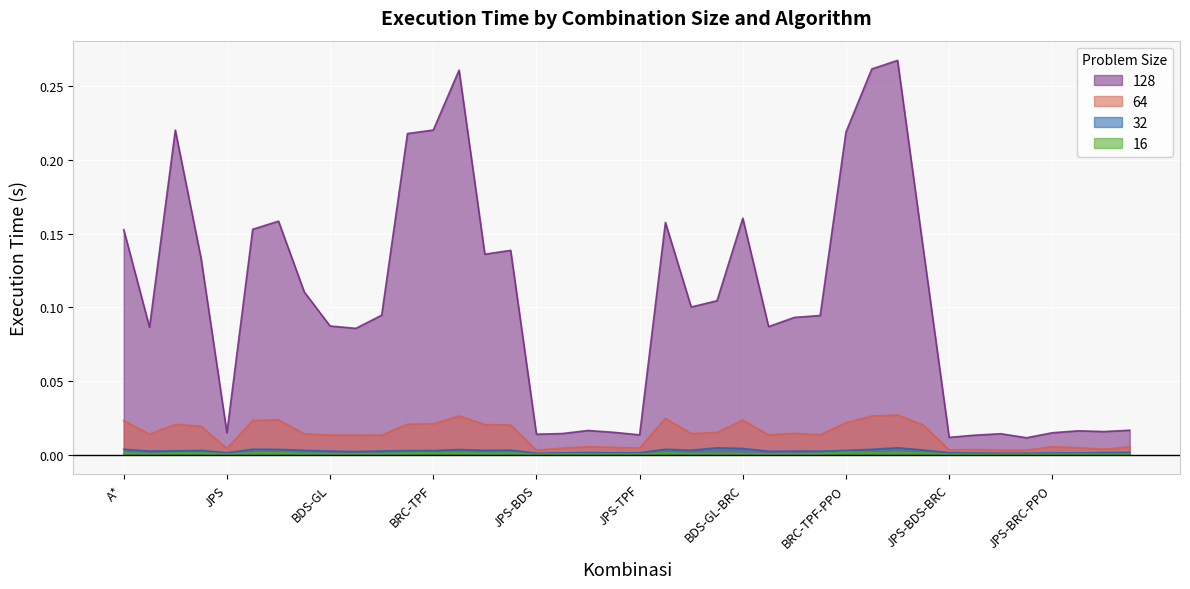

The value of 32 at BRC is 0.0. True or false?

True